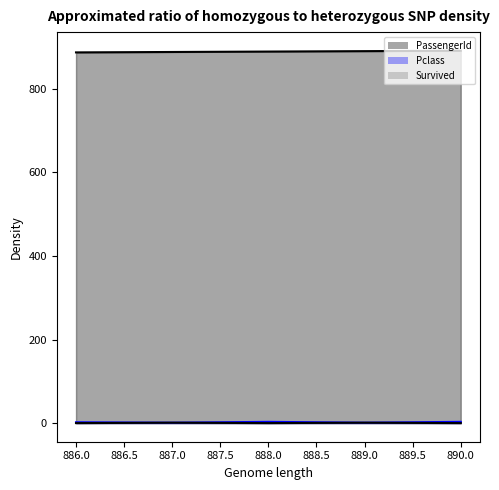

What is the spread (max minus min) of values at 890?

891